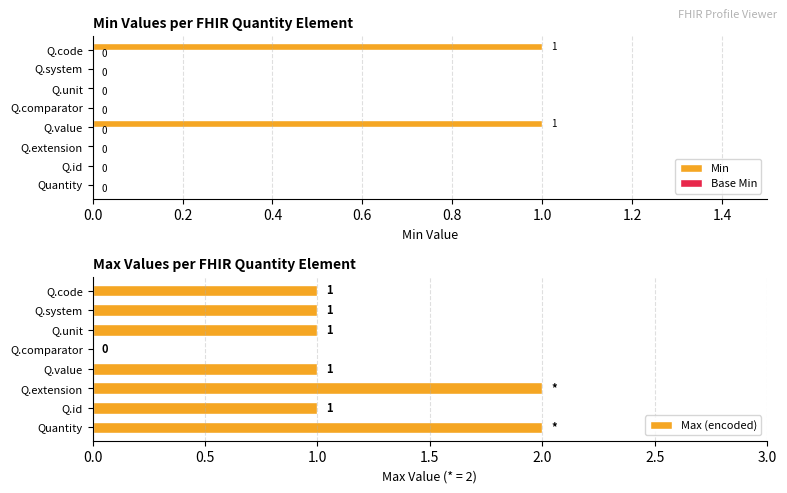

At how many categories does at least one series exceed 0?

8